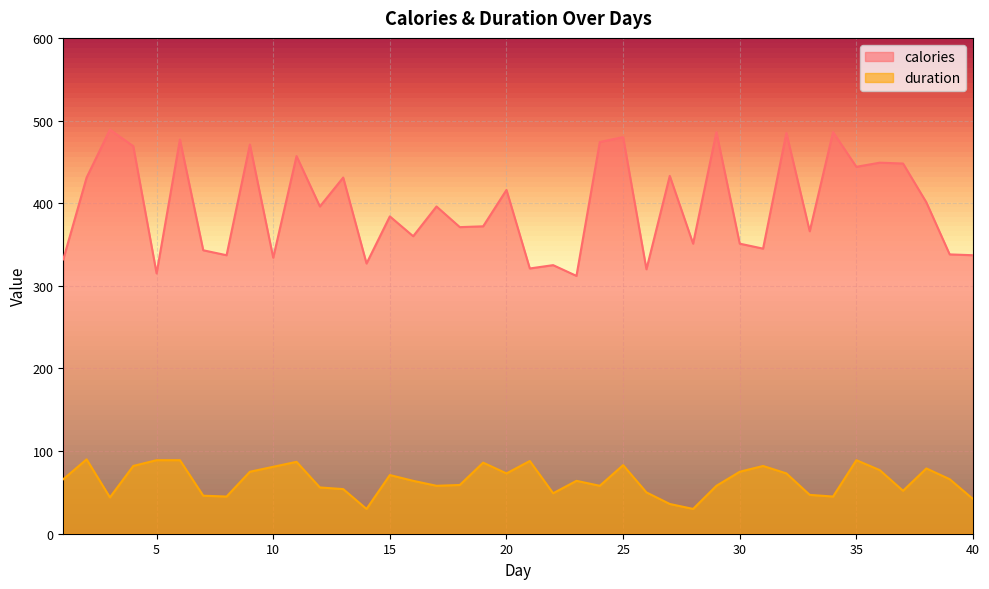

What is the difference between the calories values at 11 and 6?

20